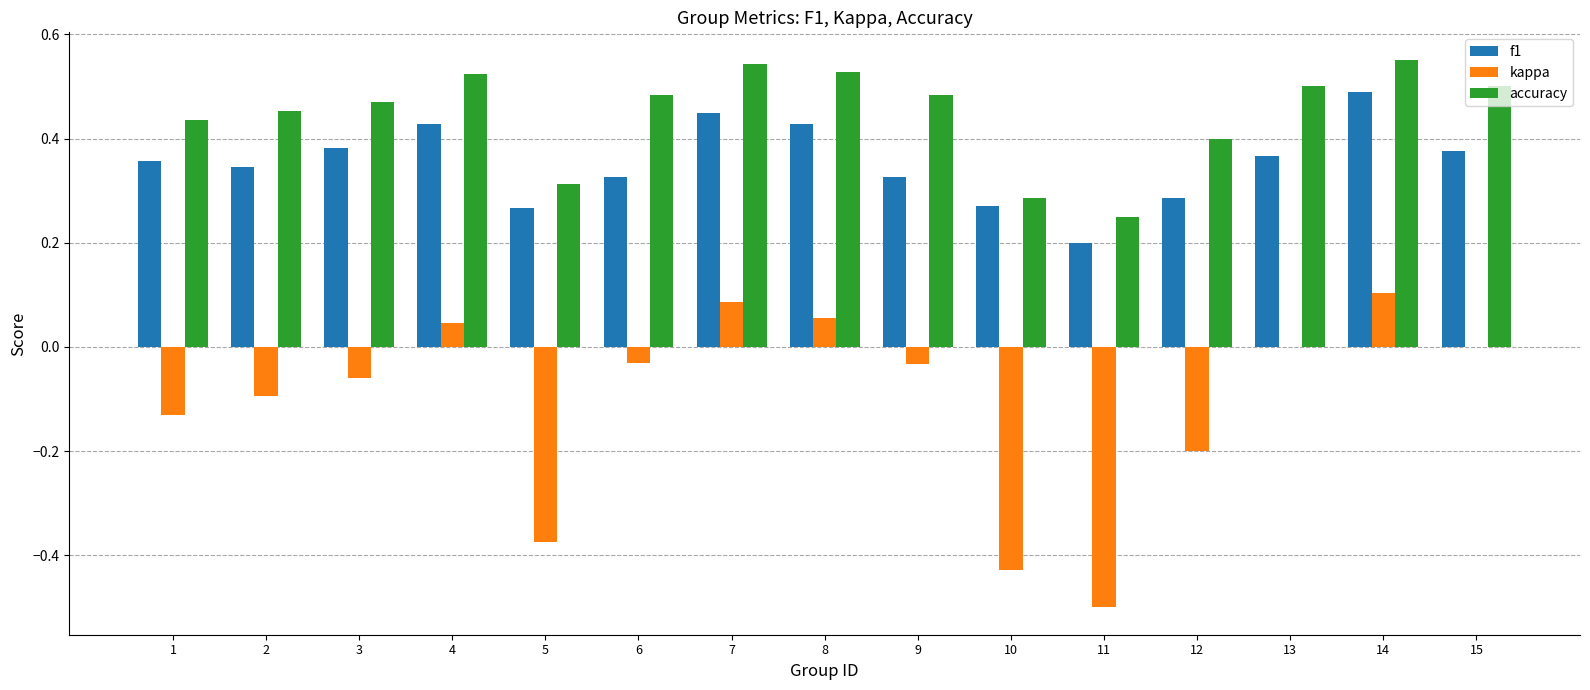

True or false: accuracy has a value of 0.5 at 9.

True